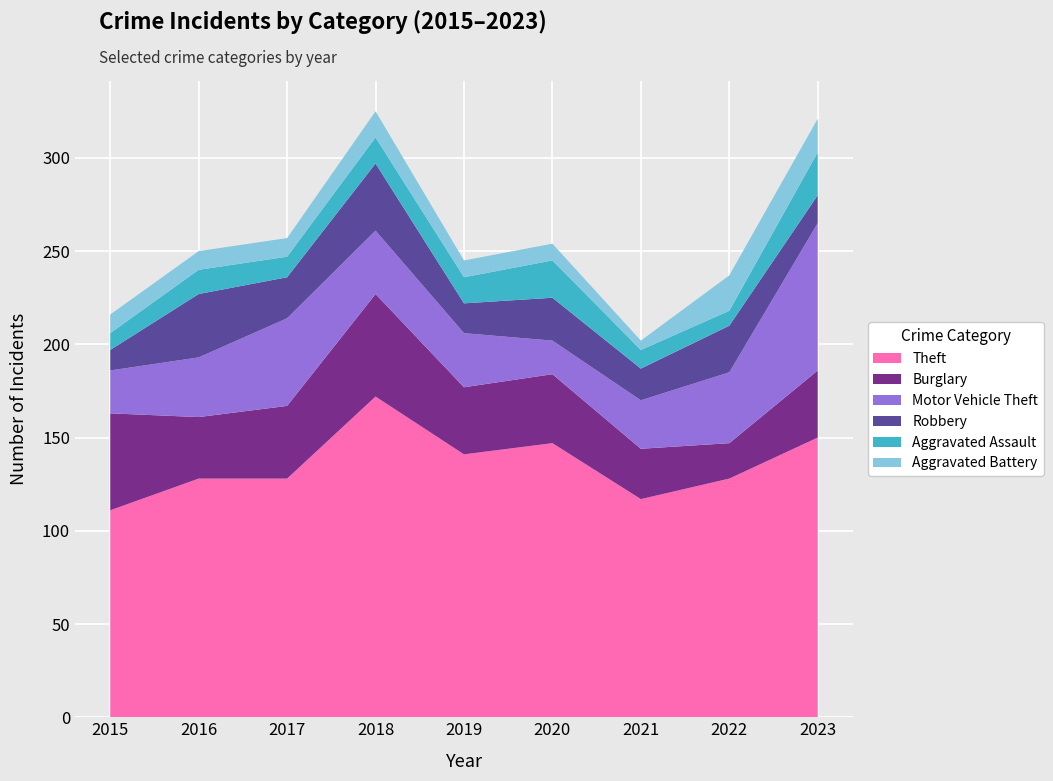

Reading left to right, transcribe all the data shown in this chart.

Theft: 2015=111	2016=128	2017=128	2018=172	2019=141	2020=147	2021=117	2022=128	2023=150
Burglary: 2015=52	2016=33	2017=39	2018=55	2019=36	2020=37	2021=27	2022=19	2023=36
Motor Vehicle Theft: 2015=23	2016=32	2017=47	2018=34	2019=29	2020=18	2021=26	2022=38	2023=79
Robbery: 2015=11	2016=34	2017=22	2018=36	2019=16	2020=23	2021=17	2022=25	2023=15
Aggravated Assault: 2015=9	2016=13	2017=11	2018=14	2019=14	2020=20	2021=10	2022=8	2023=23
Aggravated Battery: 2015=10	2016=10	2017=10	2018=14	2019=9	2020=9	2021=5	2022=19	2023=18